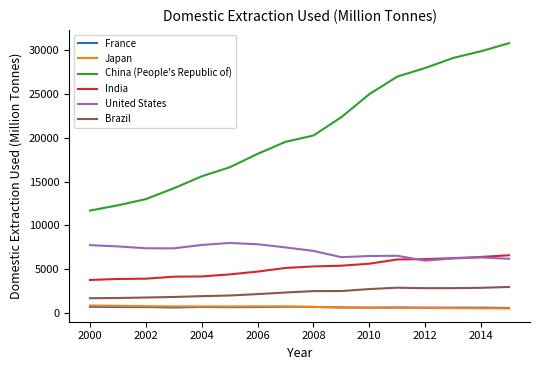

What is the highest value of the Japan series?

884.2